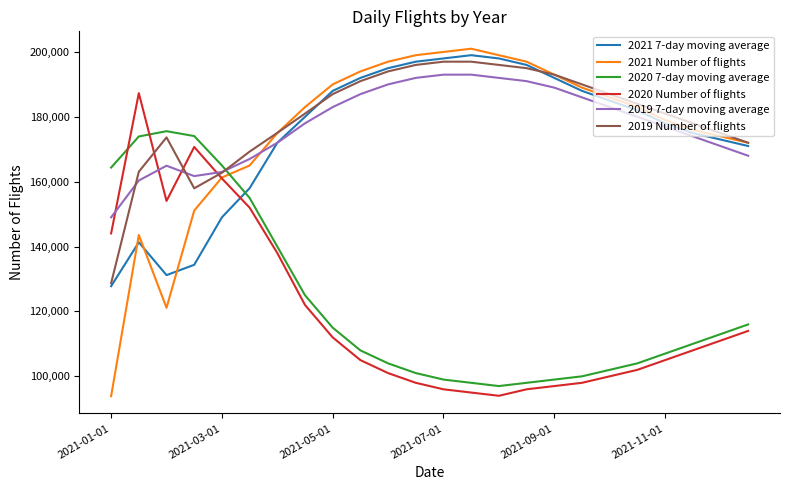

What is the highest value of the 2020 7-day moving average series?

175570